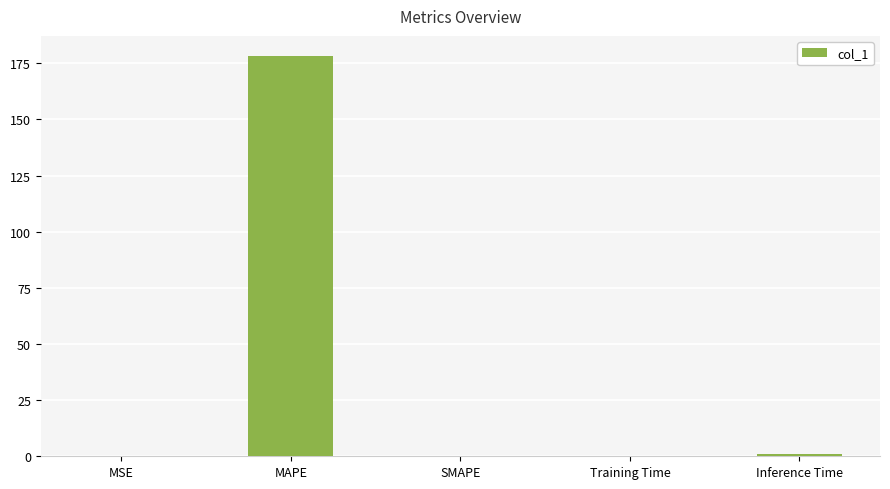

Which has a higher value, MAPE or MSE?

MAPE